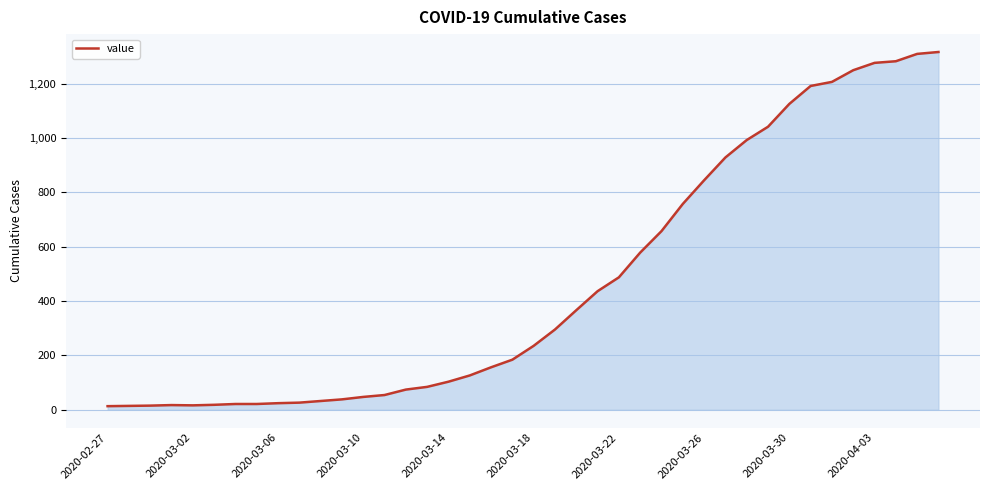

What is the maximum value shown in the chart?

1316